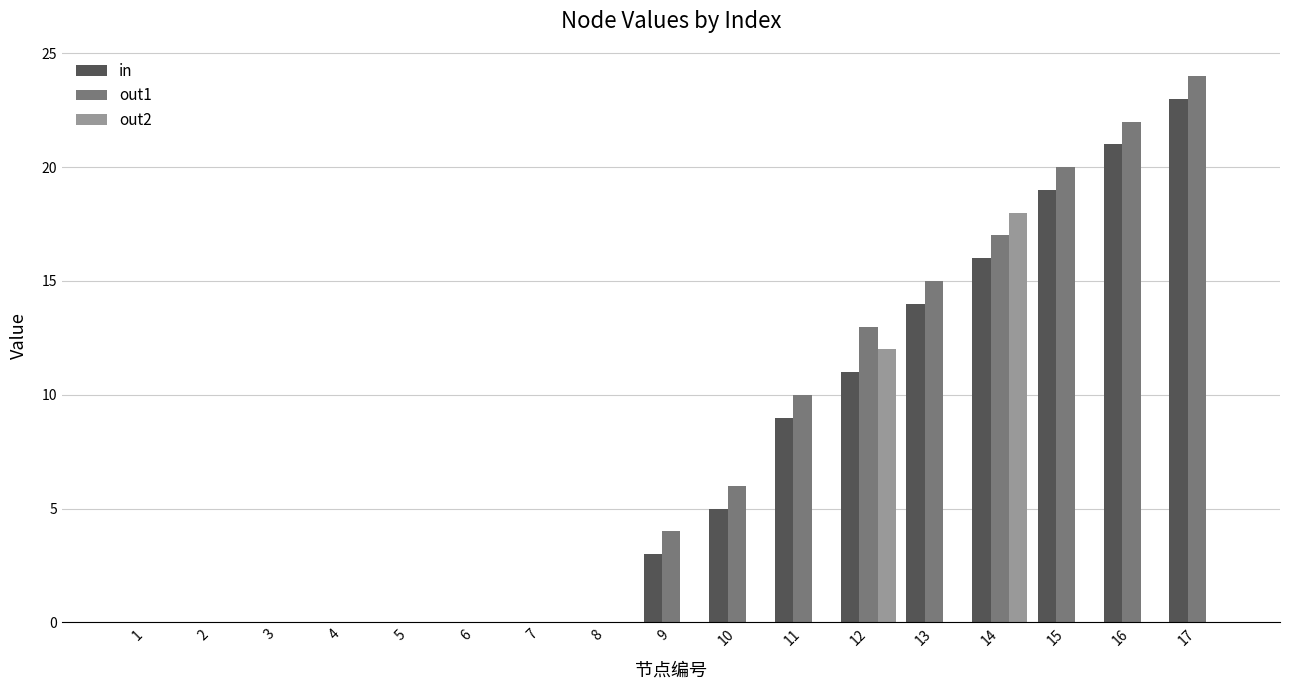

How many groups of bars are there?

17